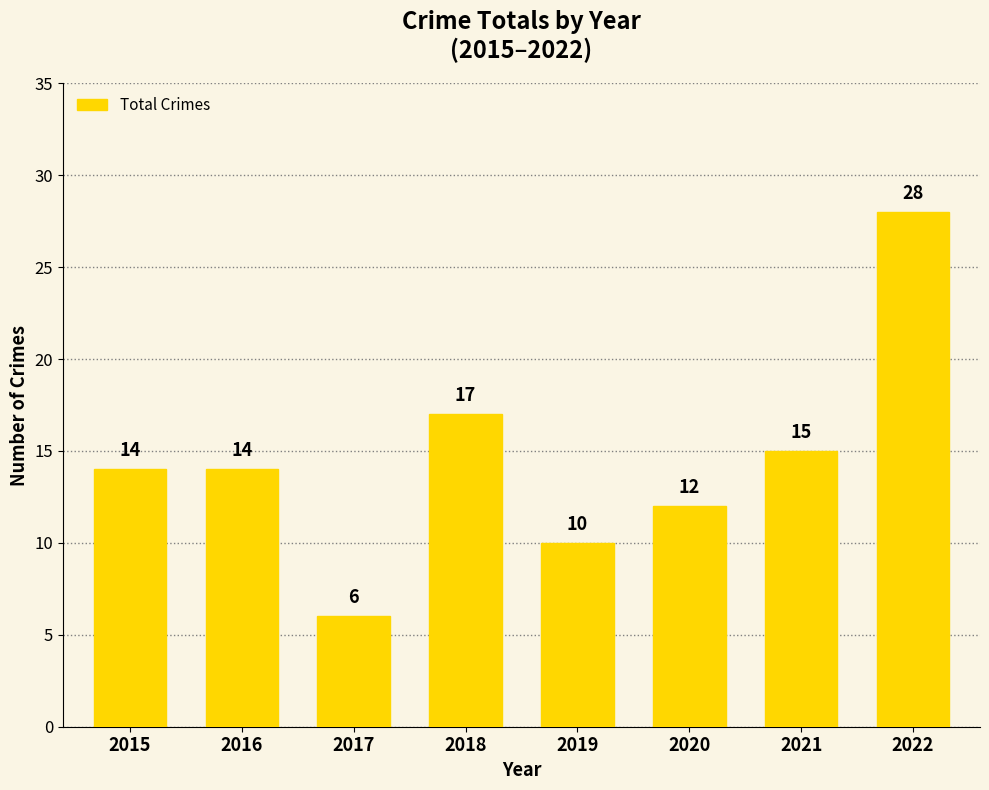

What is the sum of all values?

116